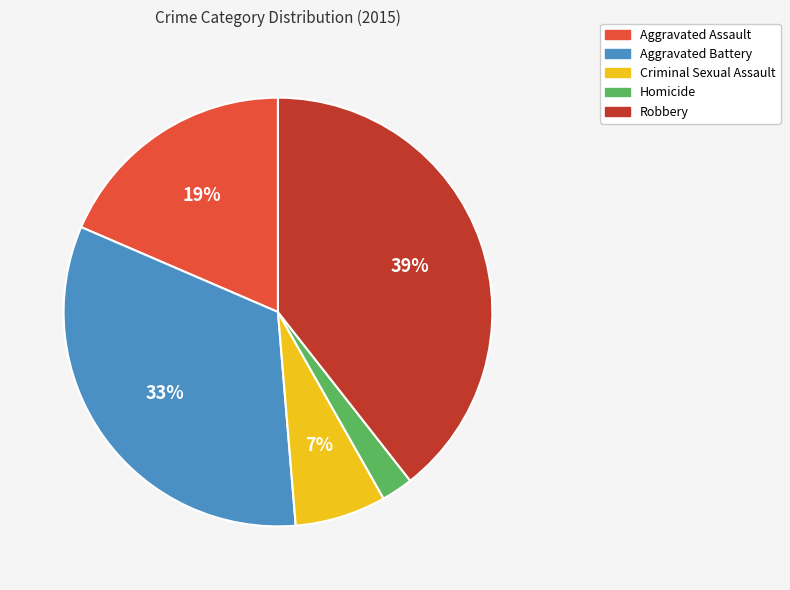

Count the number of slices in the pie.

5